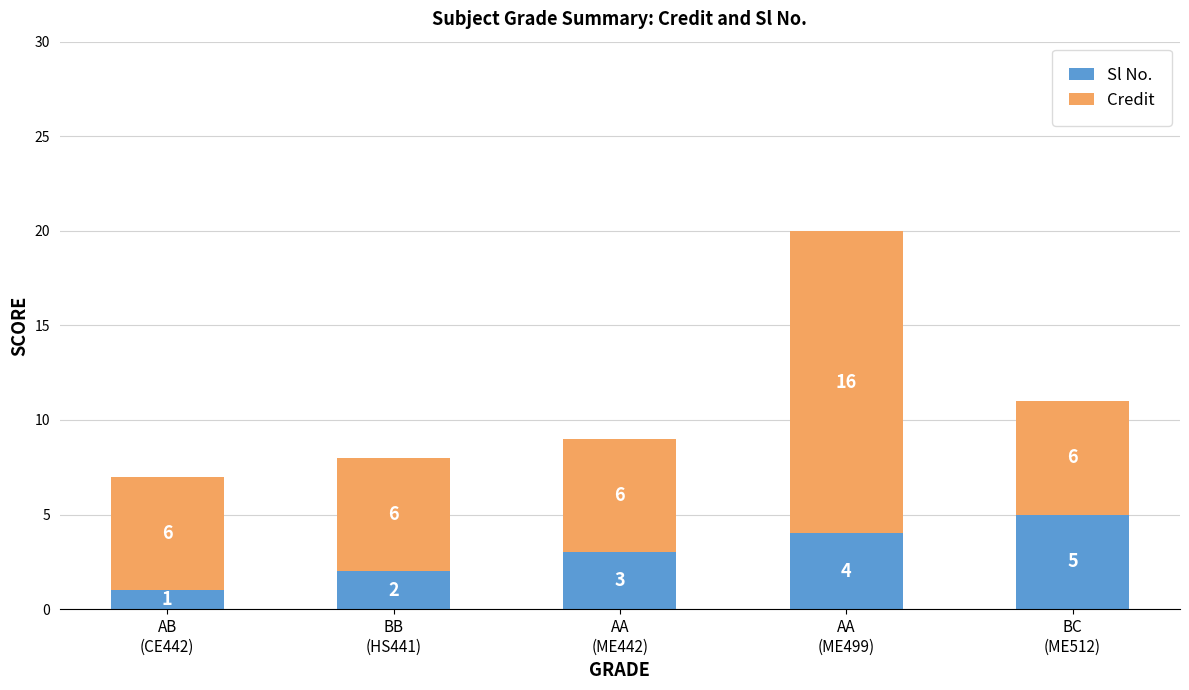

What is the average value of the Sl No. series?

3